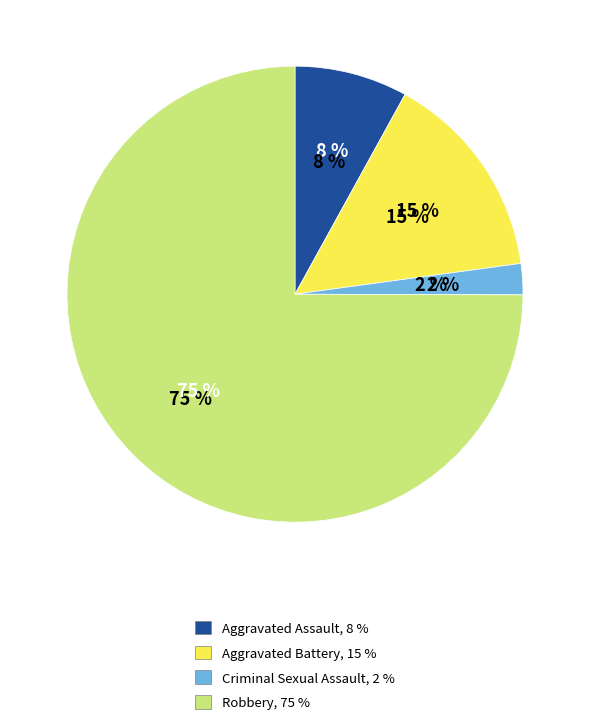

Combined, do Criminal Sexual Assault and Aggravated Assault account for over 50%?

No